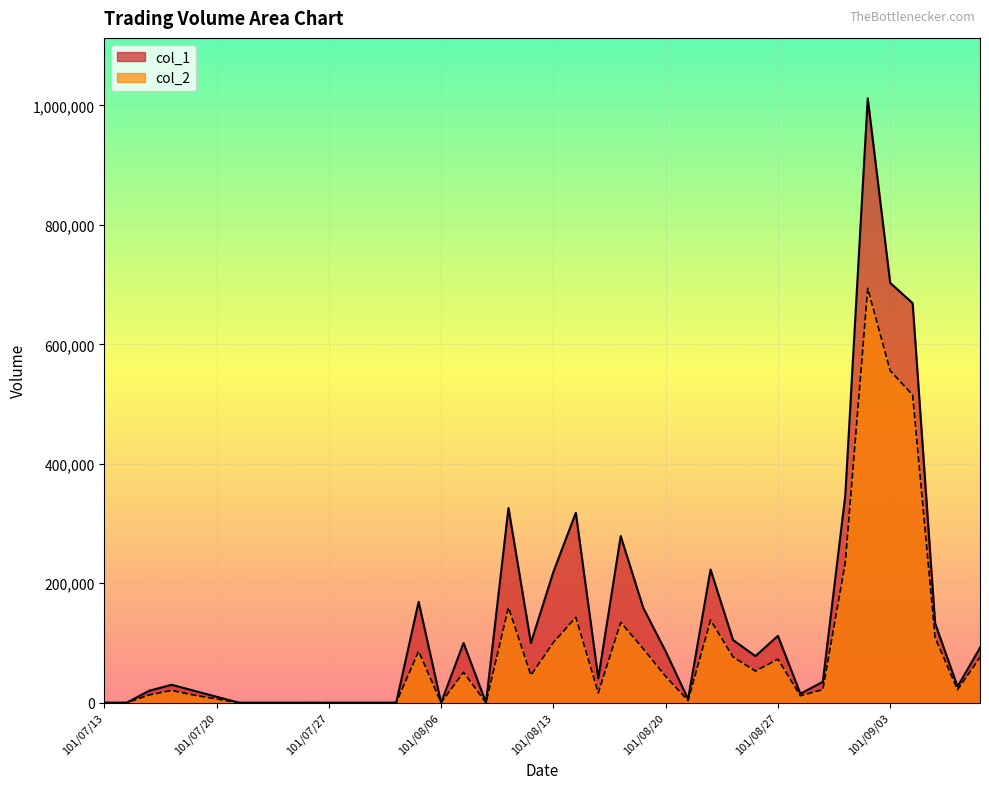

What is the label of the 30th point from the left?

101/08/24